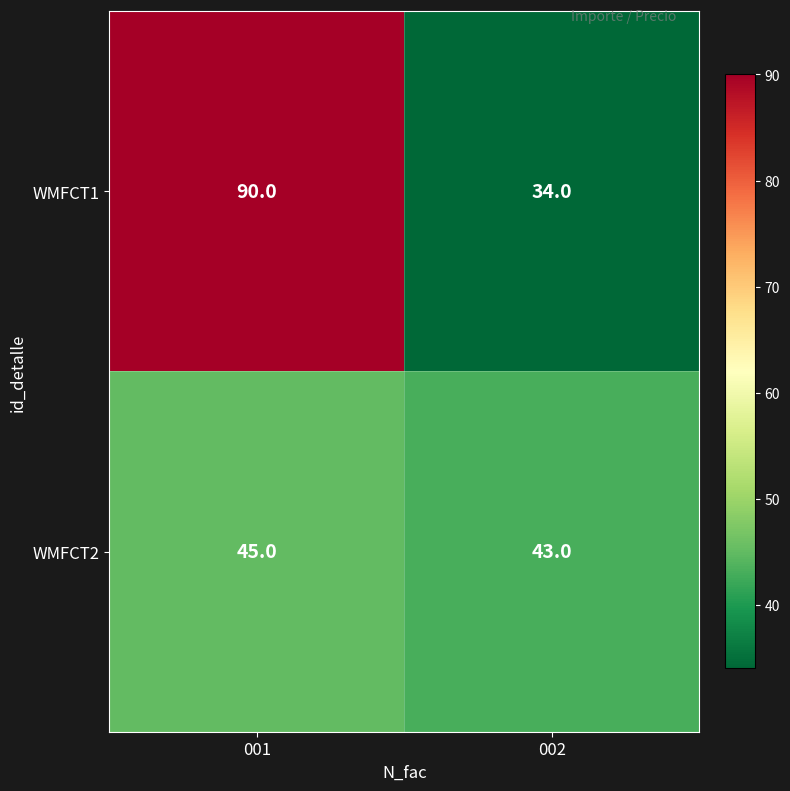

How many distinct data groups are displayed?

2